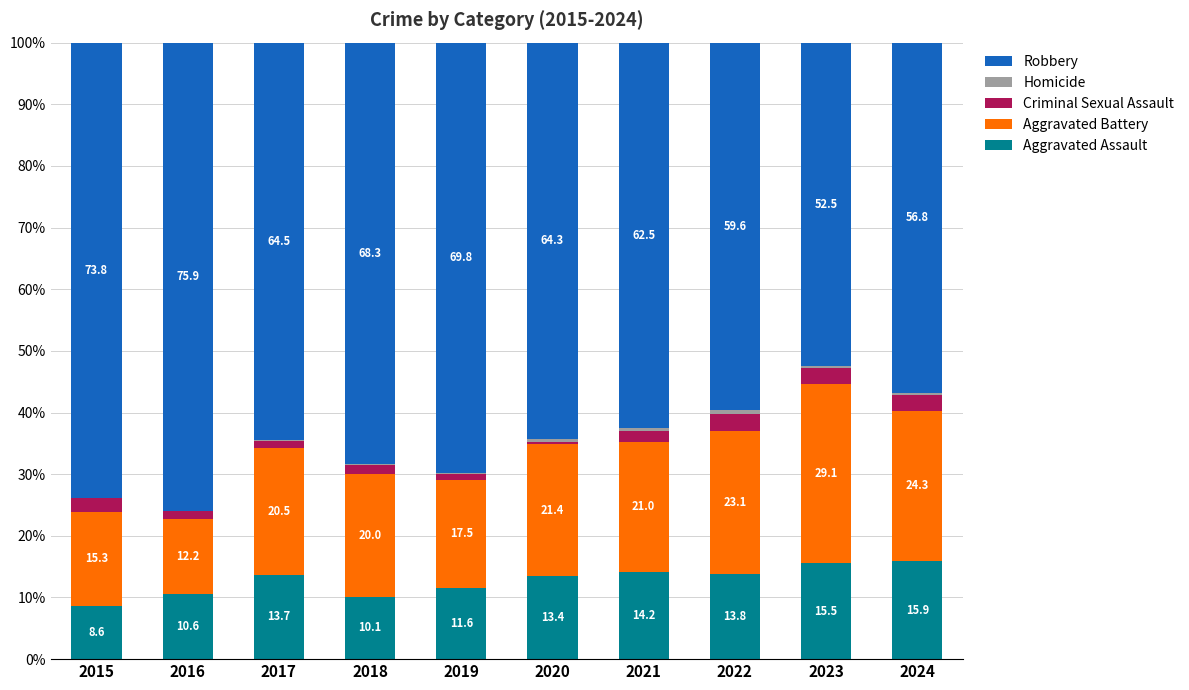

True or false: Aggravated Assault has a value of 10.6 at 2016.

True